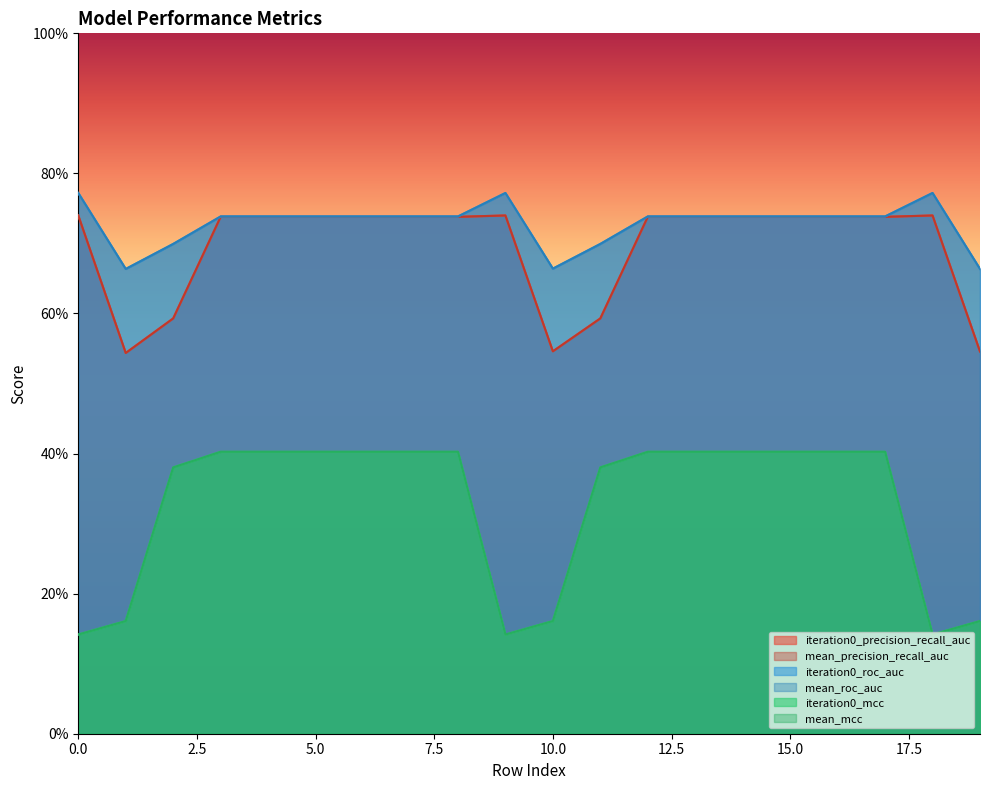

At which category does mean_mcc reach its first local valley?

9